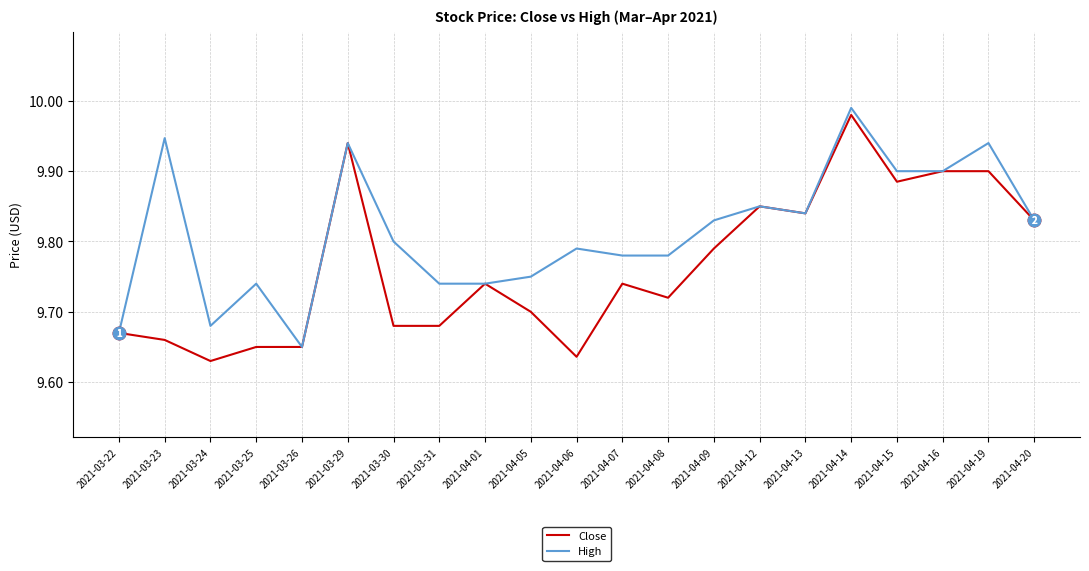

What position from the left is 2021-04-05?

10